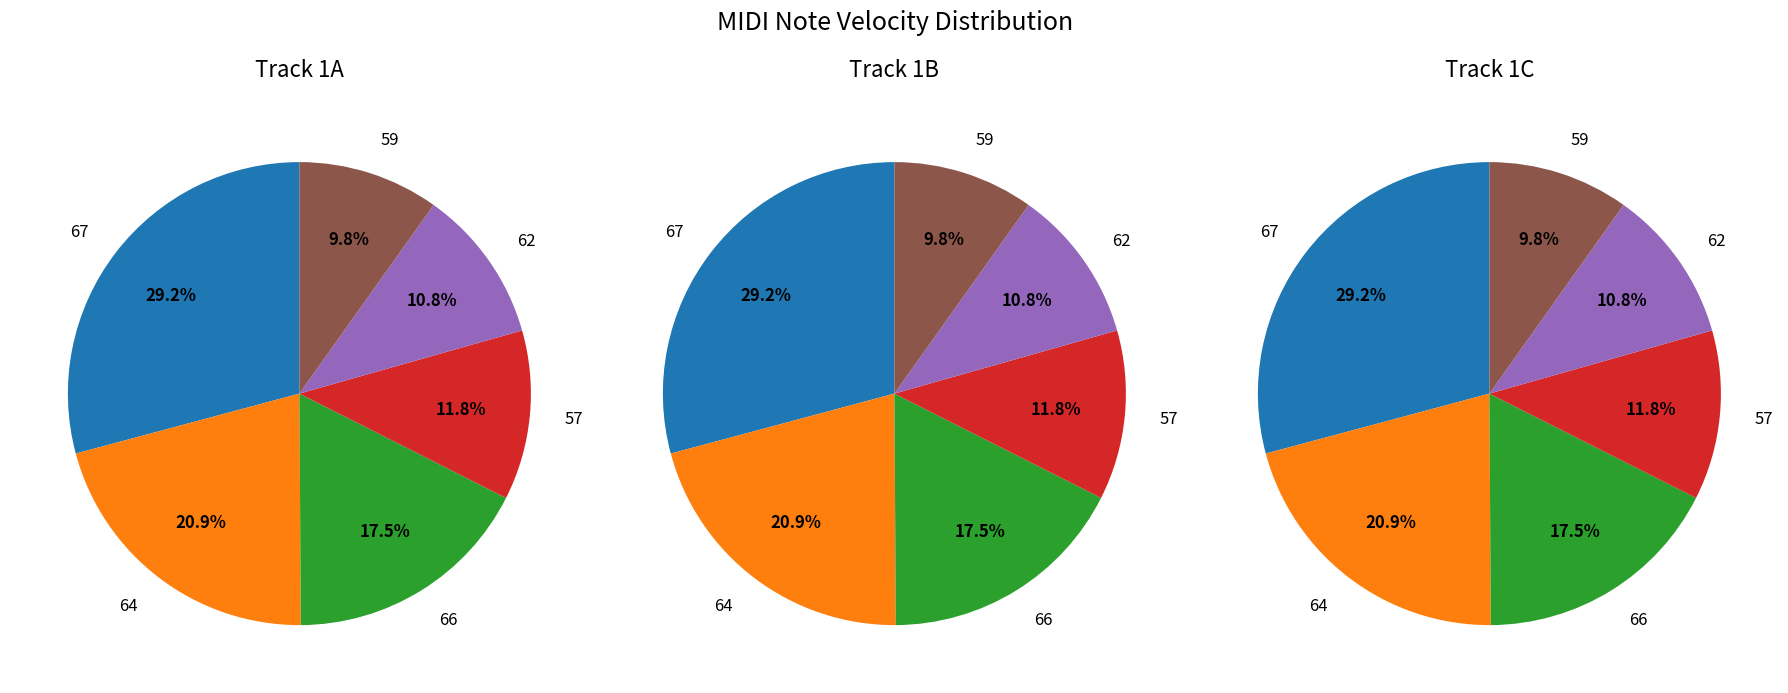

Does 55 account for over 50% of the chart?

No